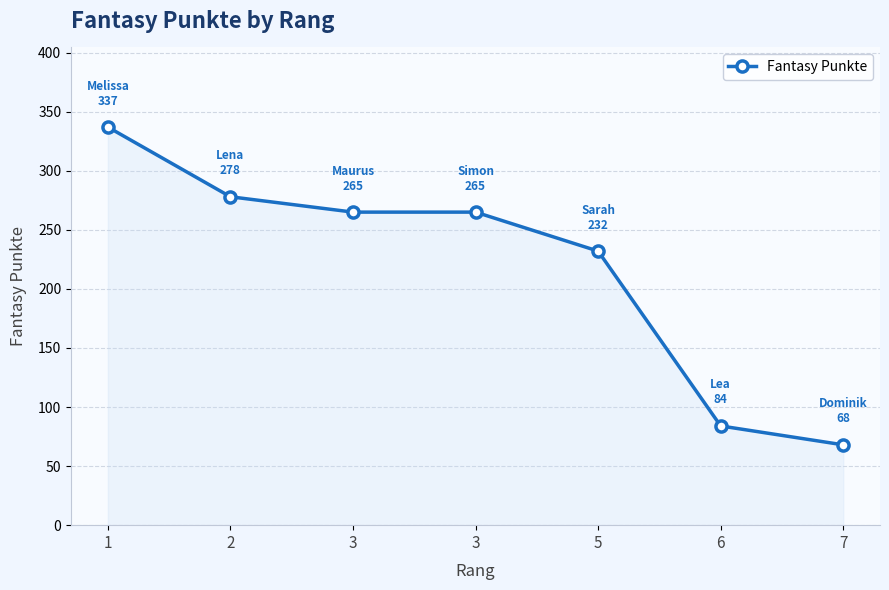

Which category has the lowest value across all series?

7